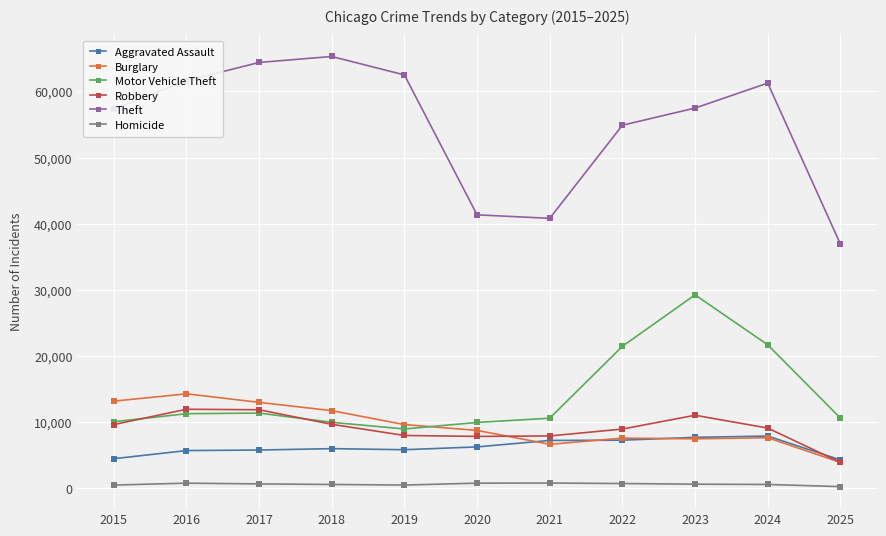

What is the value of the Robbery point at the 10th from the left?

9116